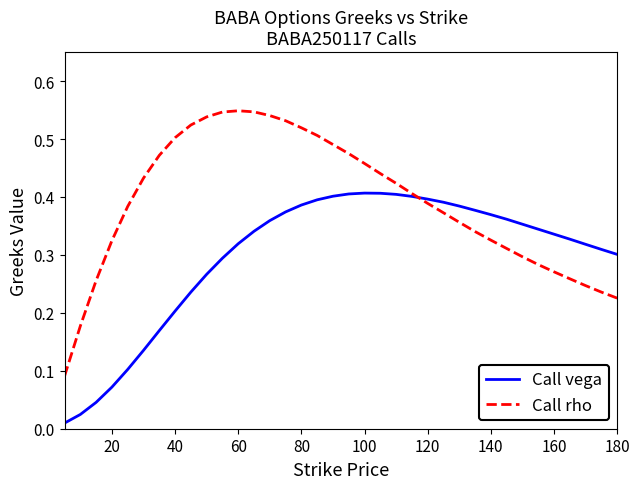

What are all the series names shown in the legend?

Call vega, Call rho